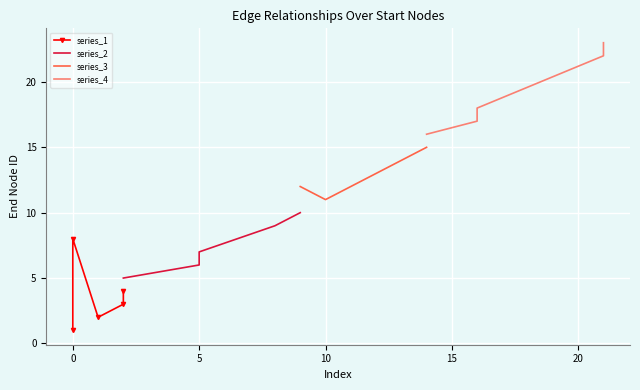

Reading left to right, what are all the values shown in this chart?

series_1: 1	8	2	3	4
series_2: 5	6	7	9	10
series_3: 12	11	13	14	15
series_4: 16	17	18	22	23